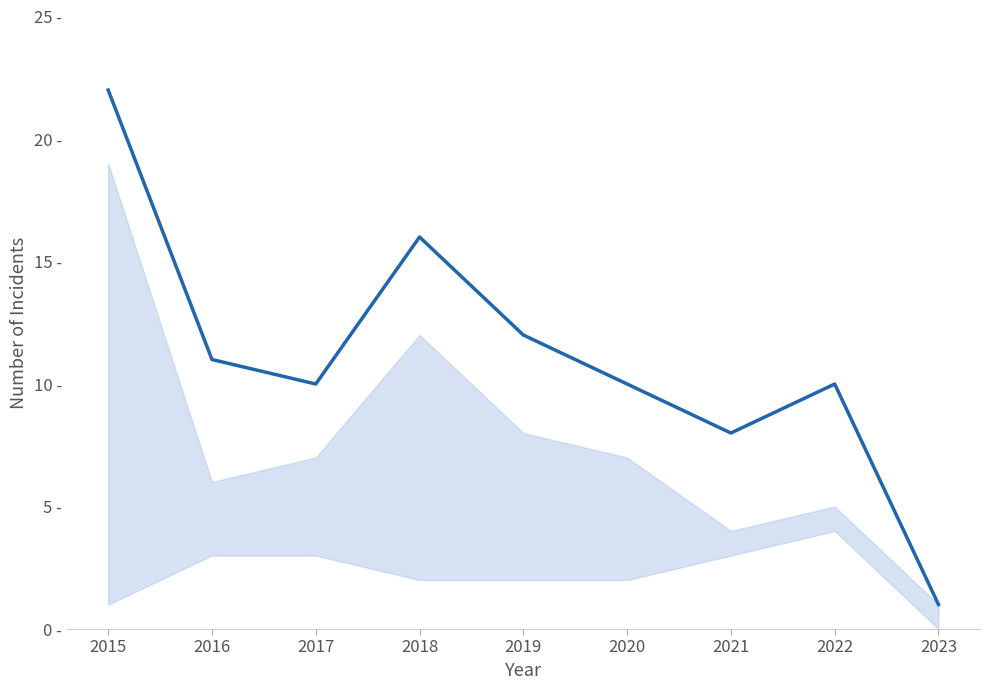

Does the chart have visible grid lines?

No